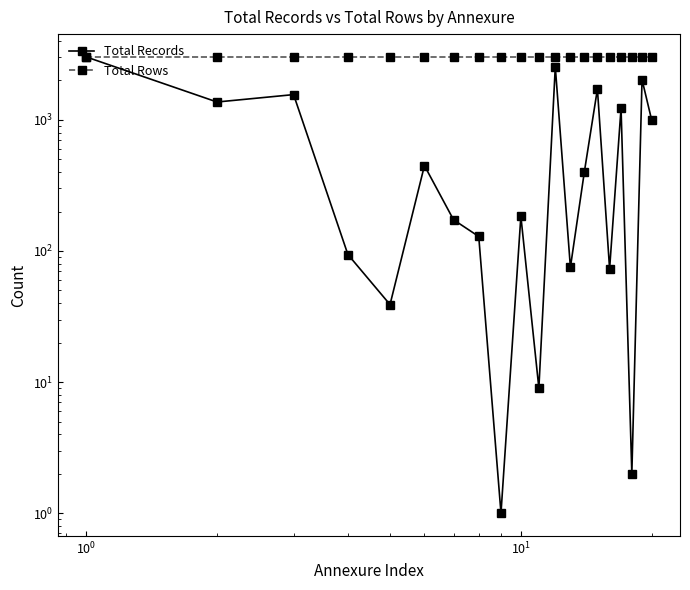

How many categories are shown in the chart?

20